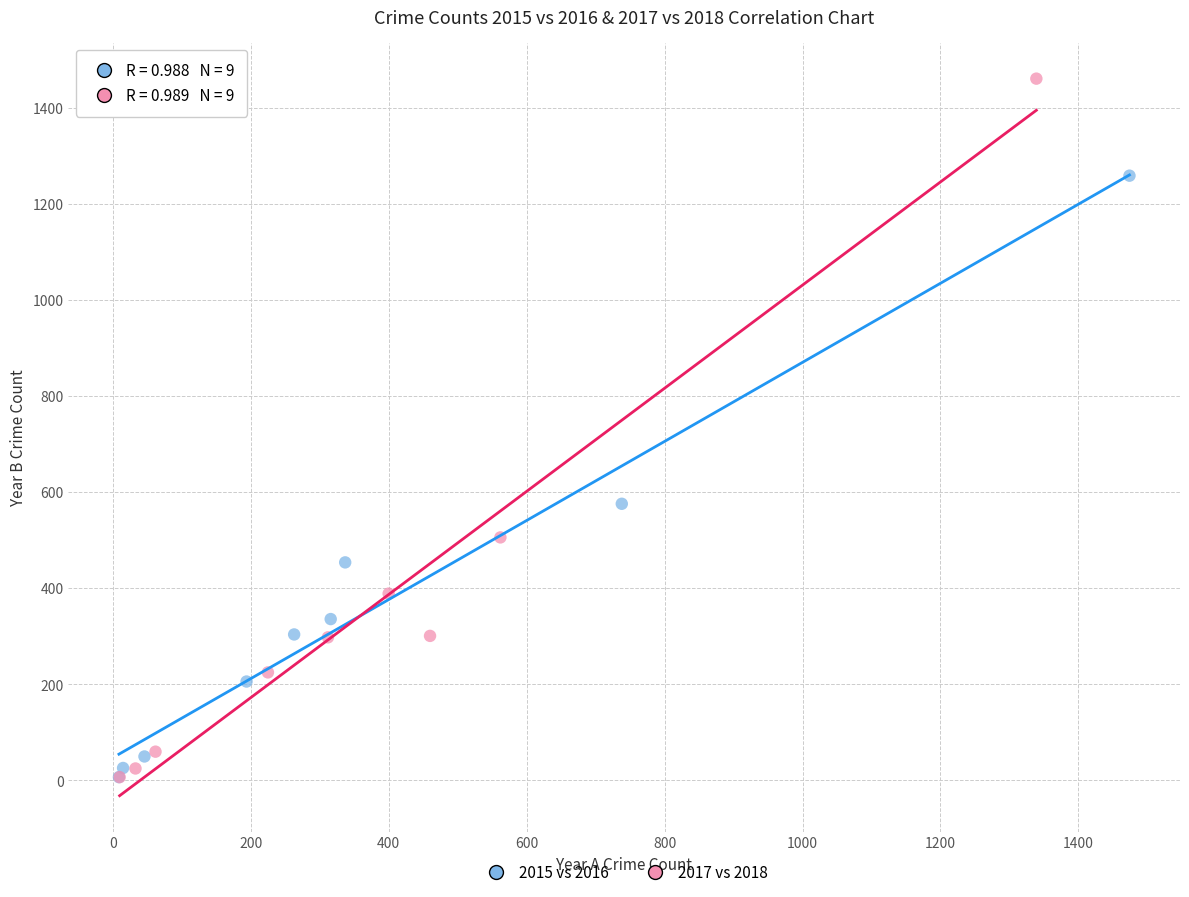

What are all the series names shown in the legend?

2015 vs 2016, 2017 vs 2018